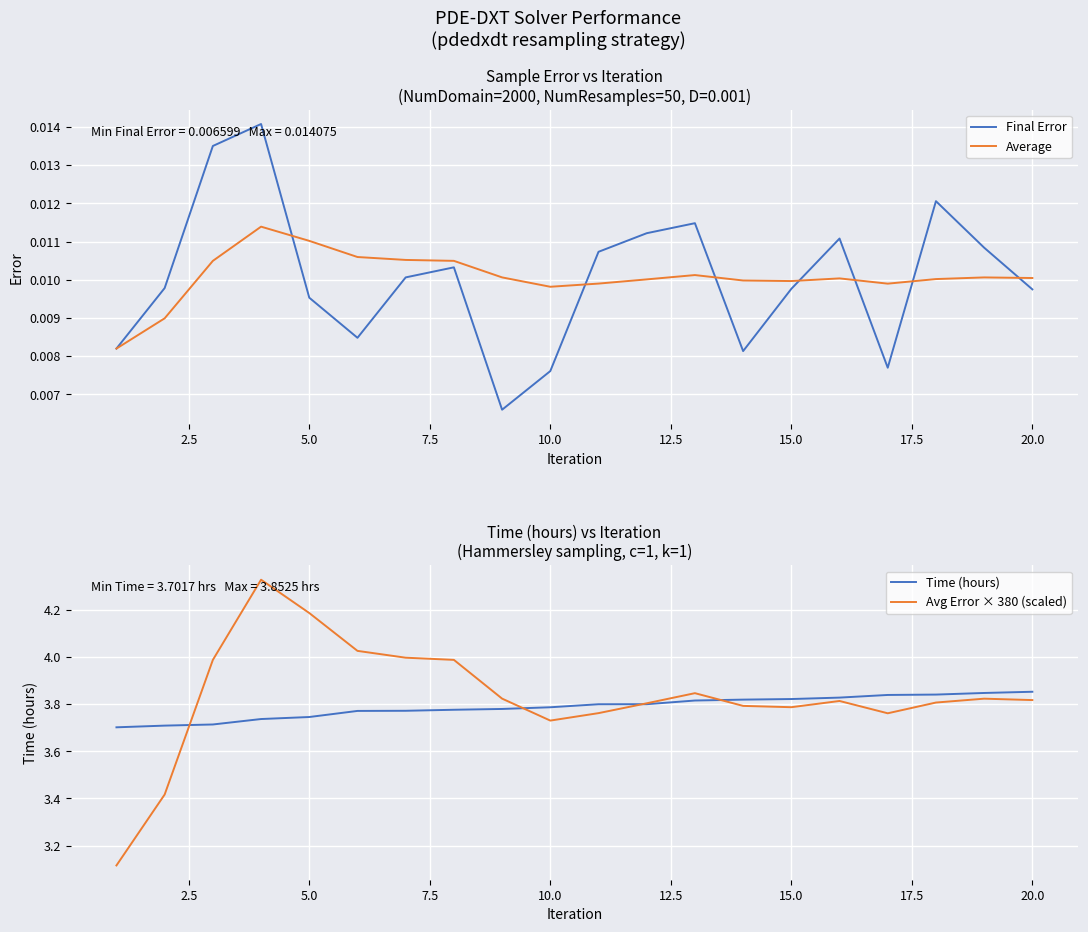

At how many categories does at least one series exceed 3?

20